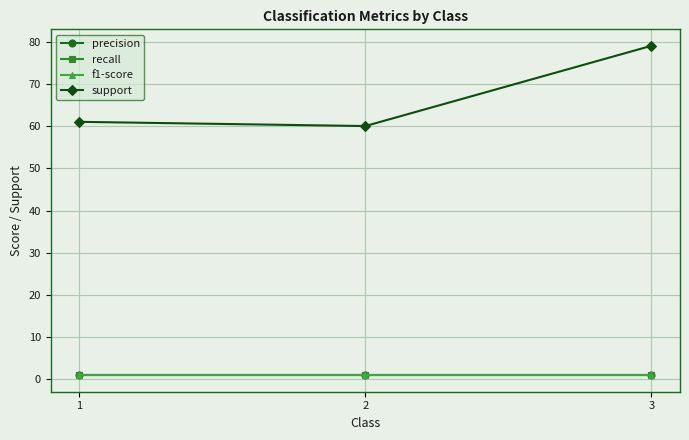

Between 1 and 3, which series saw the biggest shift?

support